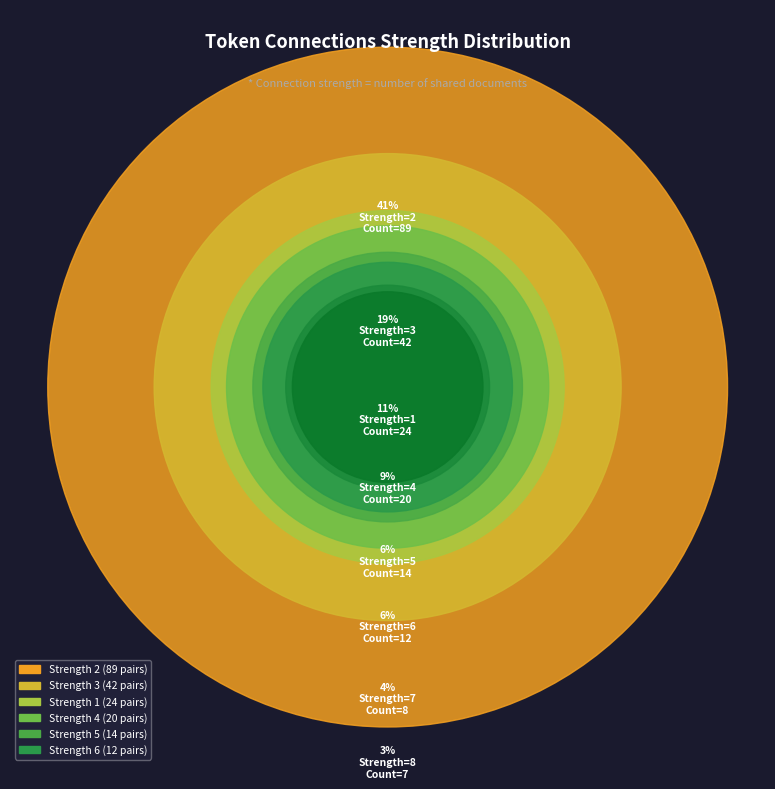

Which slice is the smallest?

8